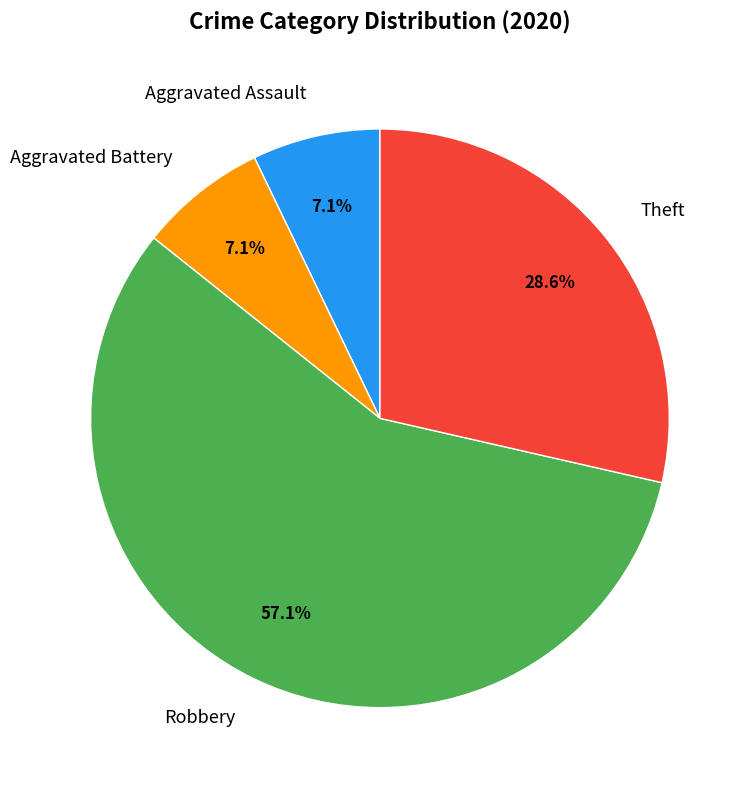

Is the sum of Aggravated Battery and Robbery greater than half?

Yes